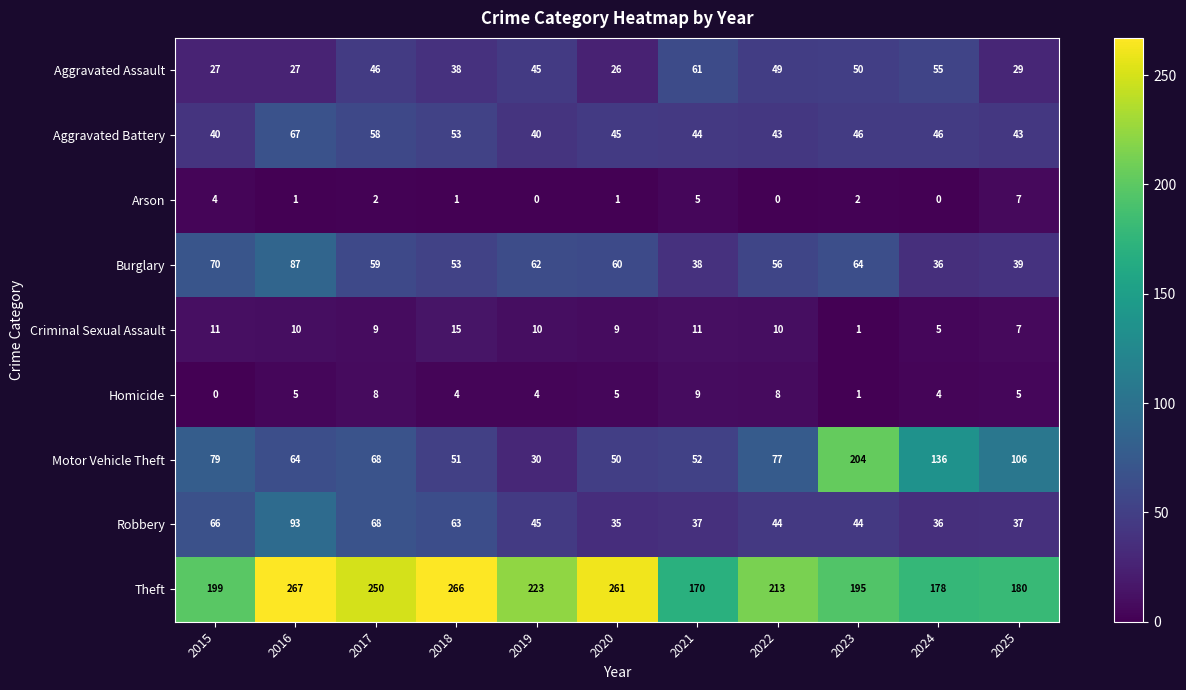

What is the difference between the maximum and second lowest values in the Burglary series?

49